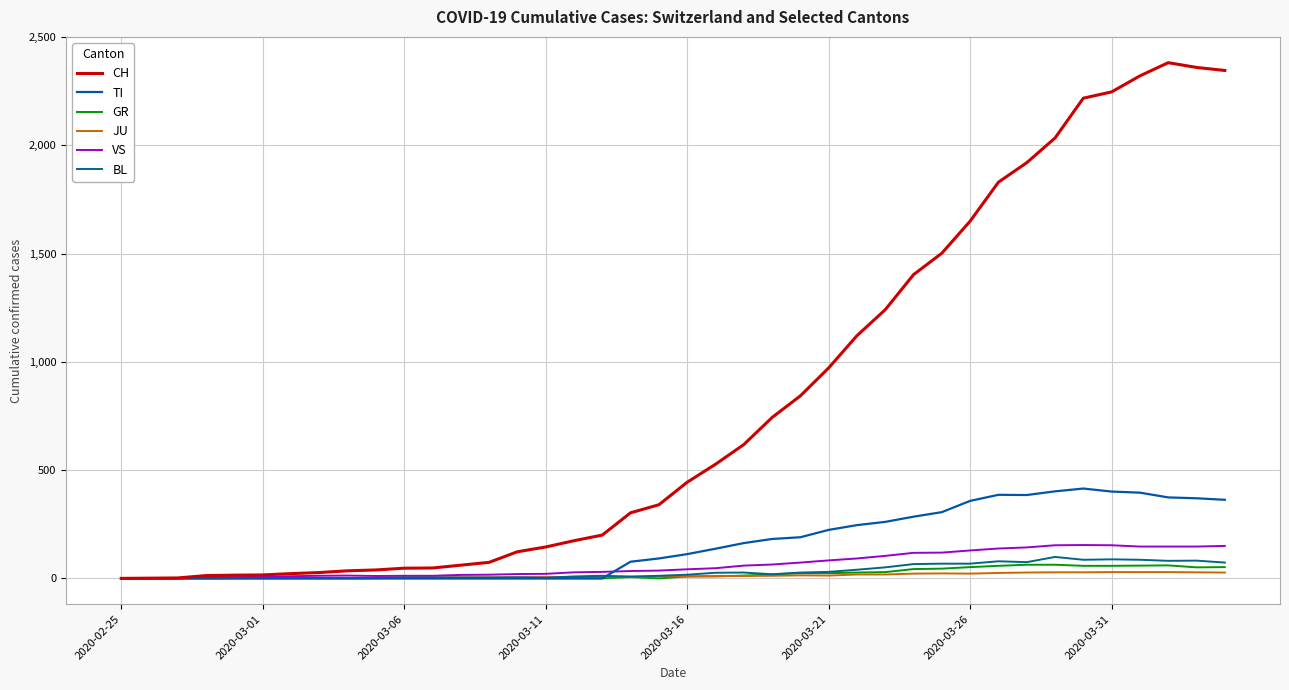

Reading left to right, what are all the values shown in this chart?

CH: 0	1	2	13	15	16	22	27	35	39	47	48	61	74	123	145	174	200	303	340	444	527	618	743	843	972	1121	1241	1403	1502	1650	1830	1920	2034	2218	2247	2321	2382	2360	2346
TI: 0	0	0	0	0	0	0	0	0	0	0	0	0	0	0	0	0	0	77	92	112	137	163	182	190	224	246	261	285	306	358	386	385	402	415	401	396	374	370	363
GR: 0	0	0	0	0	0	0	0	0	0	0	0	0	0	0	0	0	0	6	0	9	9	13	18	24	24	27	29	43	45	52	58	63	63	58	58	59	60	51	52
JU: 0	0	1	1	1	1	1	1	1	2	5	5	5	5	5	6	6	8	8	9	9	11	11	12	14	13	18	18	22	23	22	25	27	28	28	29	29	29	28	27
VS: 0	0	0	6	6	7	10	12	13	11	12	12	16	17	20	21	28	30	34	36	42	47	59	64	73	83	92	104	118	119	129	138	143	153	154	153	147	147	147	150
BL: 0	0	0	0	1	1	1	1	1	1	4	4	4	4	5	3	9	12	8	12	17	26	27	19	27	30	40	51	66	68	68	79	75	99	86	88	86	81	82	73